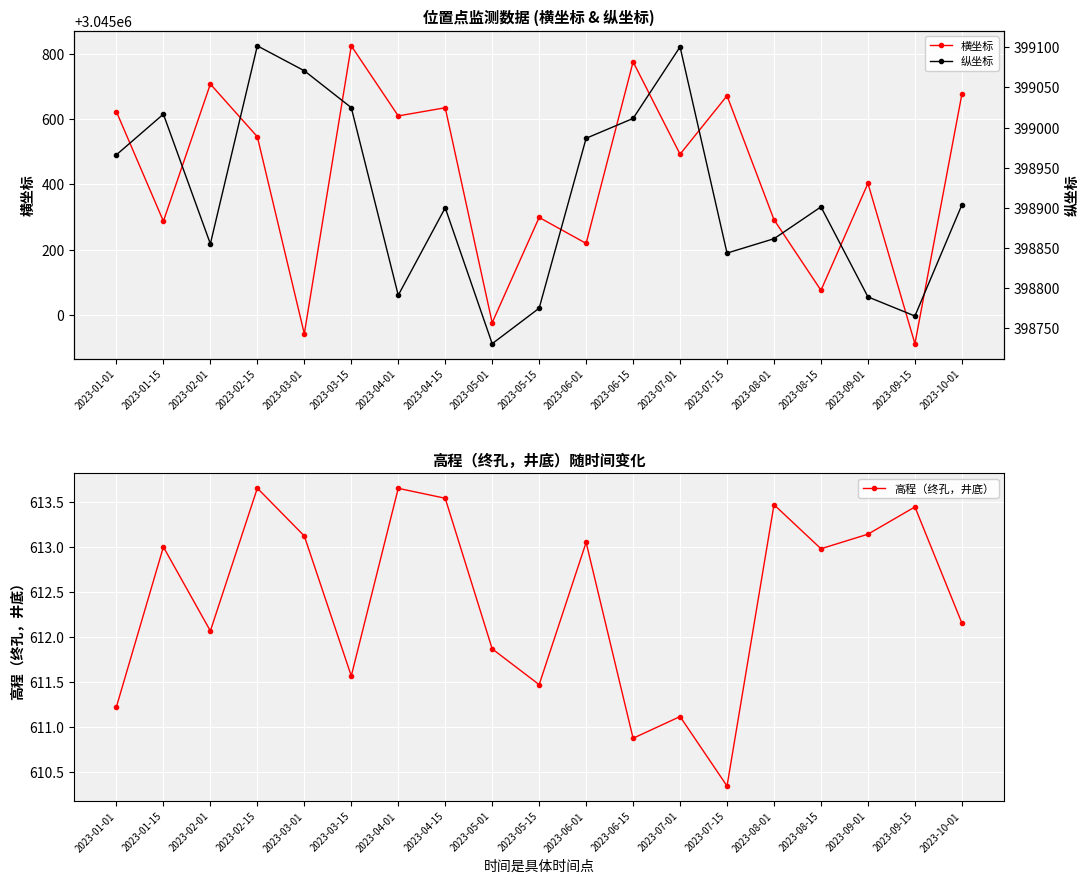

How many interior local valleys does the 横坐标 series have?

8